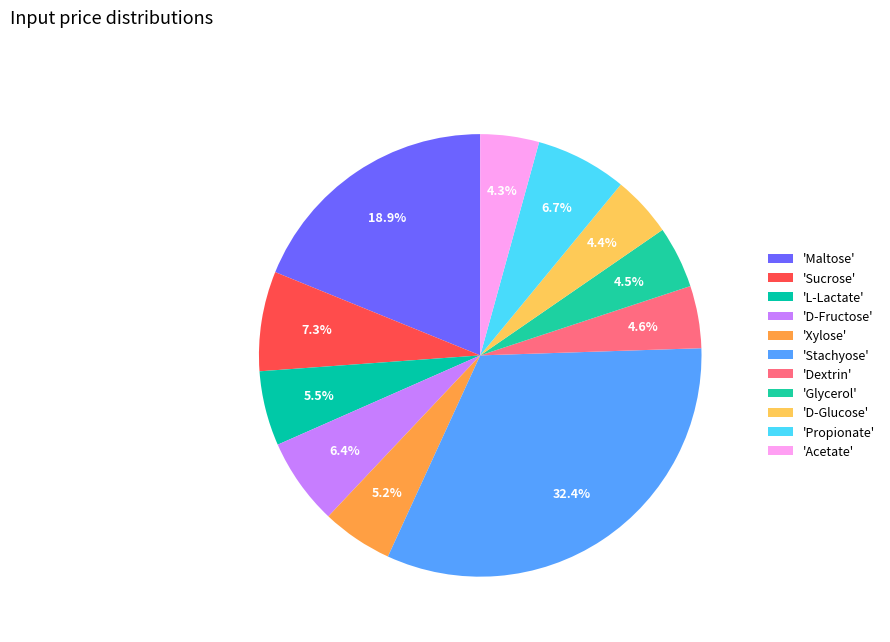

Which slice is the smallest?

Acetate